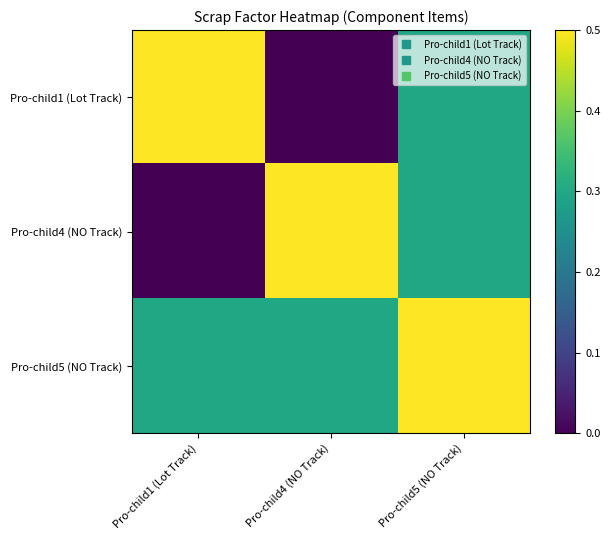

At which category is the sum across all series the highest?

Pro-child5 (NO Track)